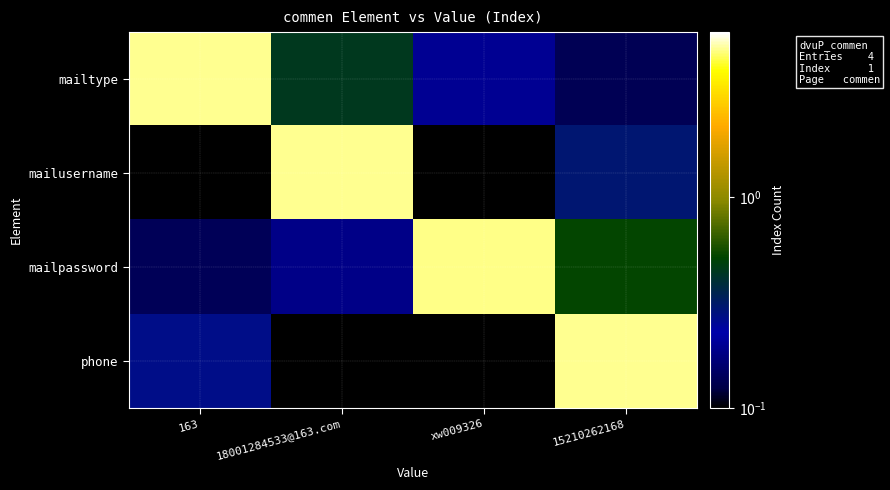

Reading left to right, extract all data points from this chart.

mailtype: 163=5.1	18001284533@163.com=0.5	xw009326=0.2	15210262168=0.1
mailusername: 163=0.0	18001284533@163.com=5.0	xw009326=0.0	15210262168=0.3
mailpassword: 163=0.1	18001284533@163.com=0.2	xw009326=5.0	15210262168=0.5
phone: 163=0.3	18001284533@163.com=0.0	xw009326=0.0	15210262168=5.0